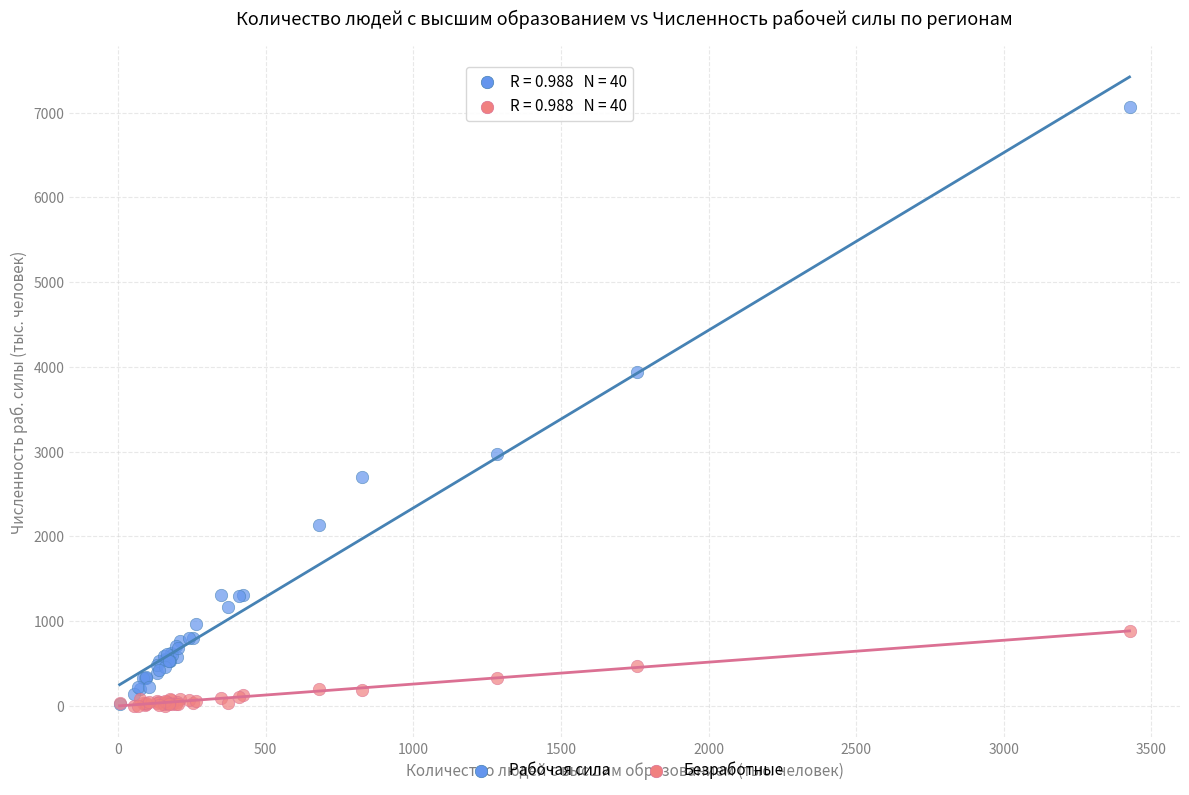

Across all series, what Y value is closest to 3533?

3938.0